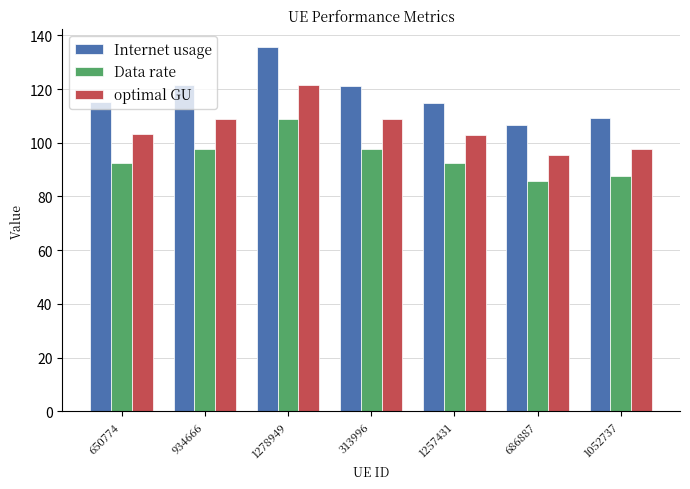

Read the Data rate value at 686887.

85.6